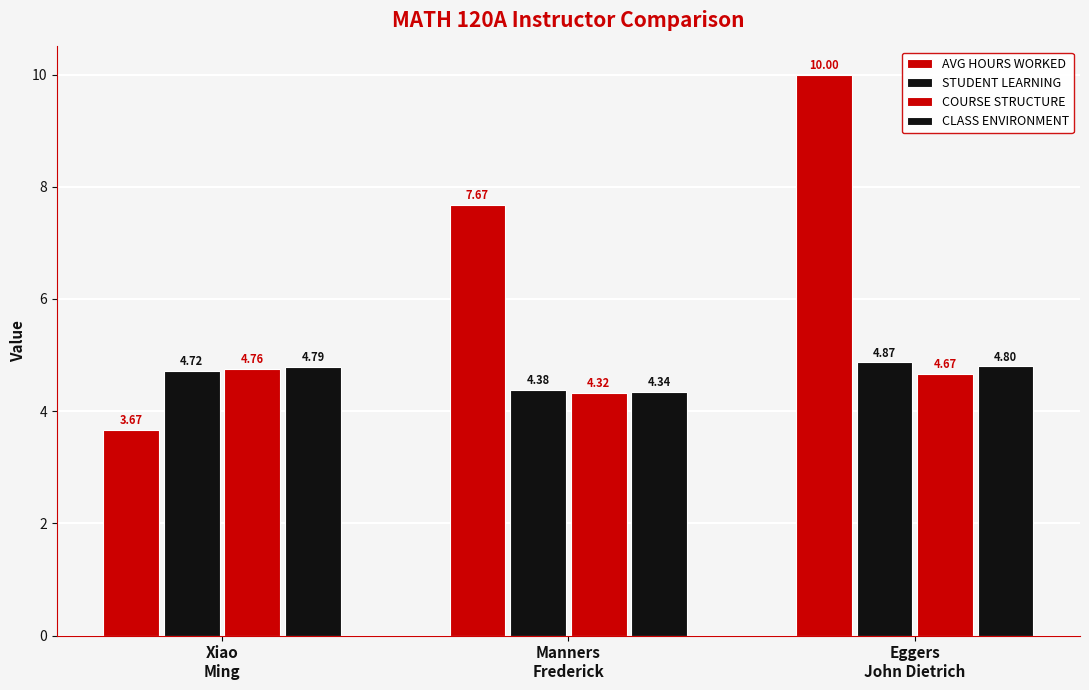

How many groups of bars are there?

3